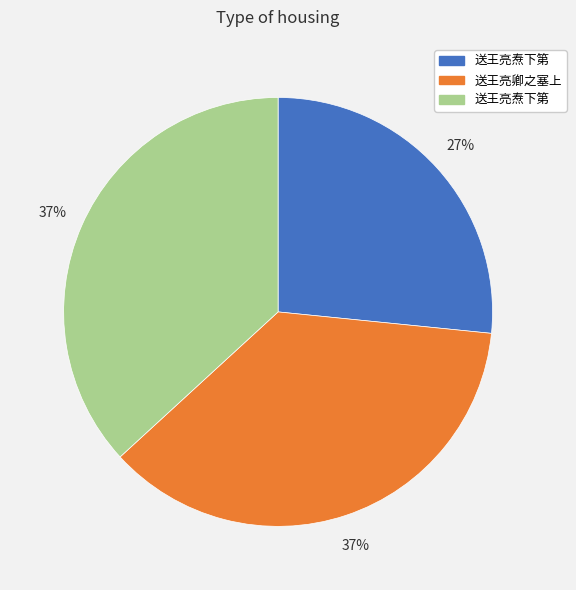

Does any single category account for the majority?

No